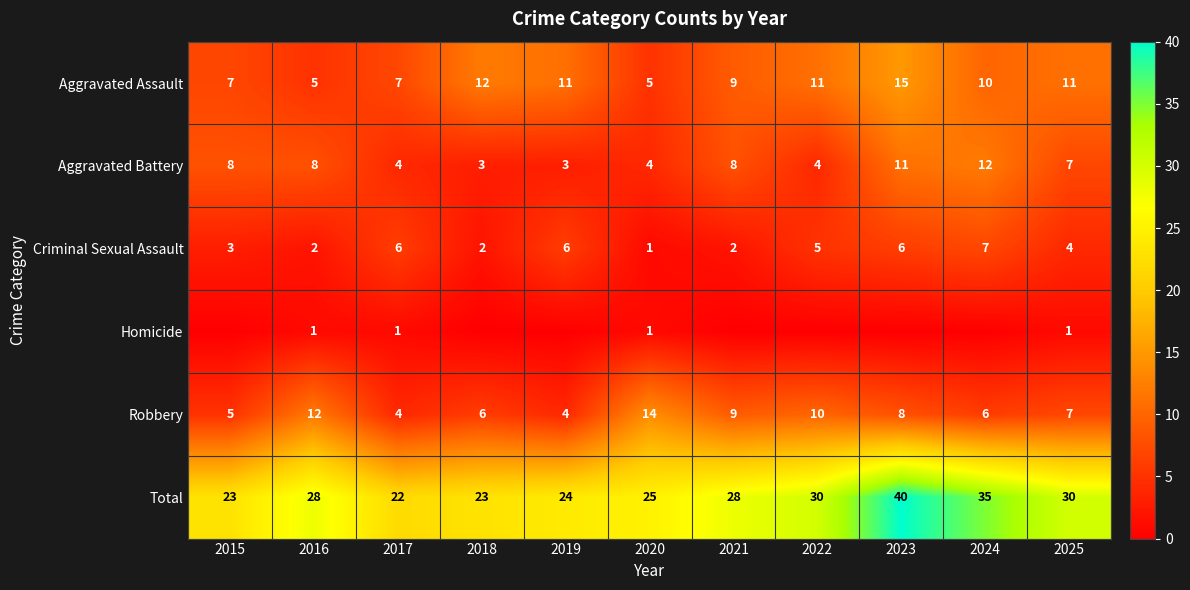

How many Aggravated Assault values are between 7 and 11?

7